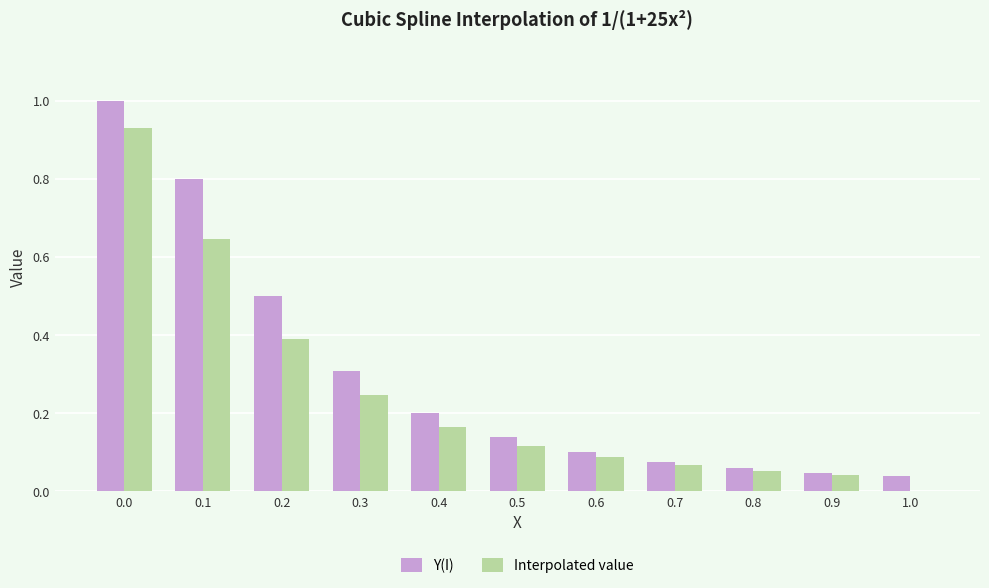

Which series changed the most between 0.3 and 0.6?

Y(I)